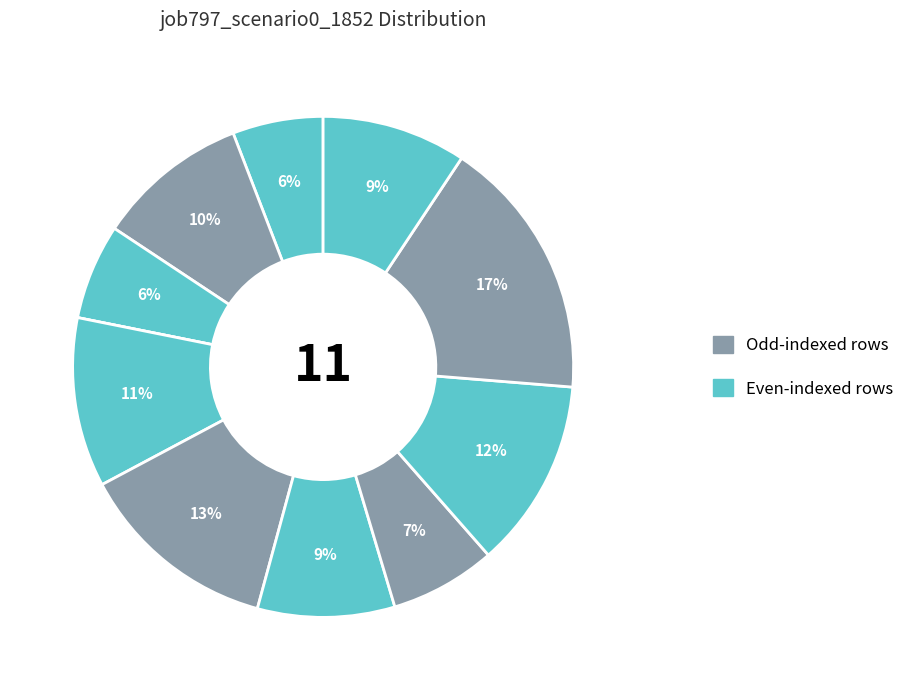

Is there a majority slice in this chart?

No